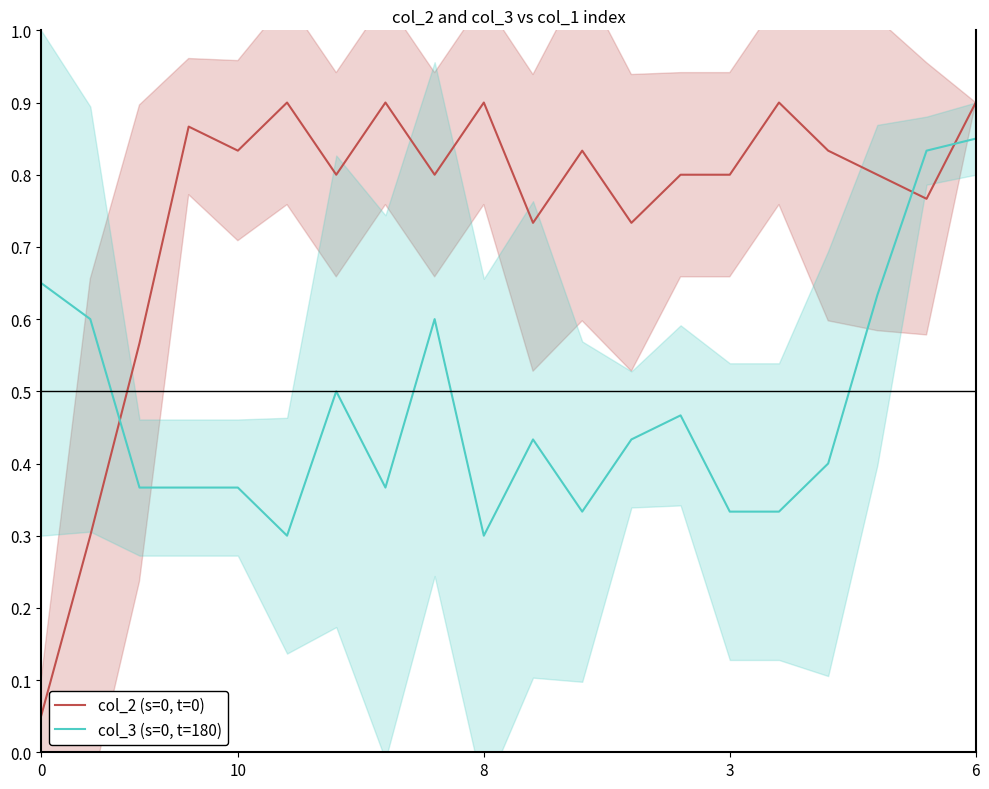

How many intersections are there between col_2 (s=0, t=0) and col_3 (s=0, t=180)?

3